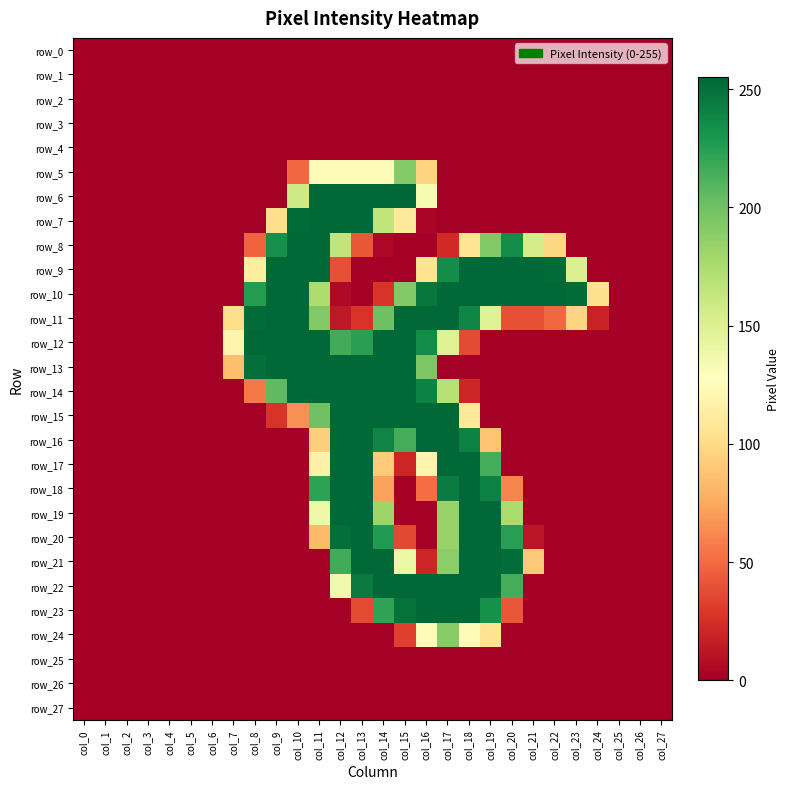

What is the sum of the row_11 values at col_22 and col_21?

88